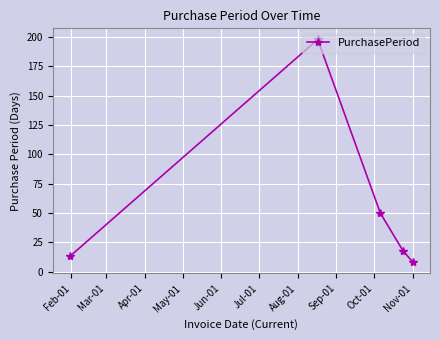

What is the value of the 1st point from the left?

13